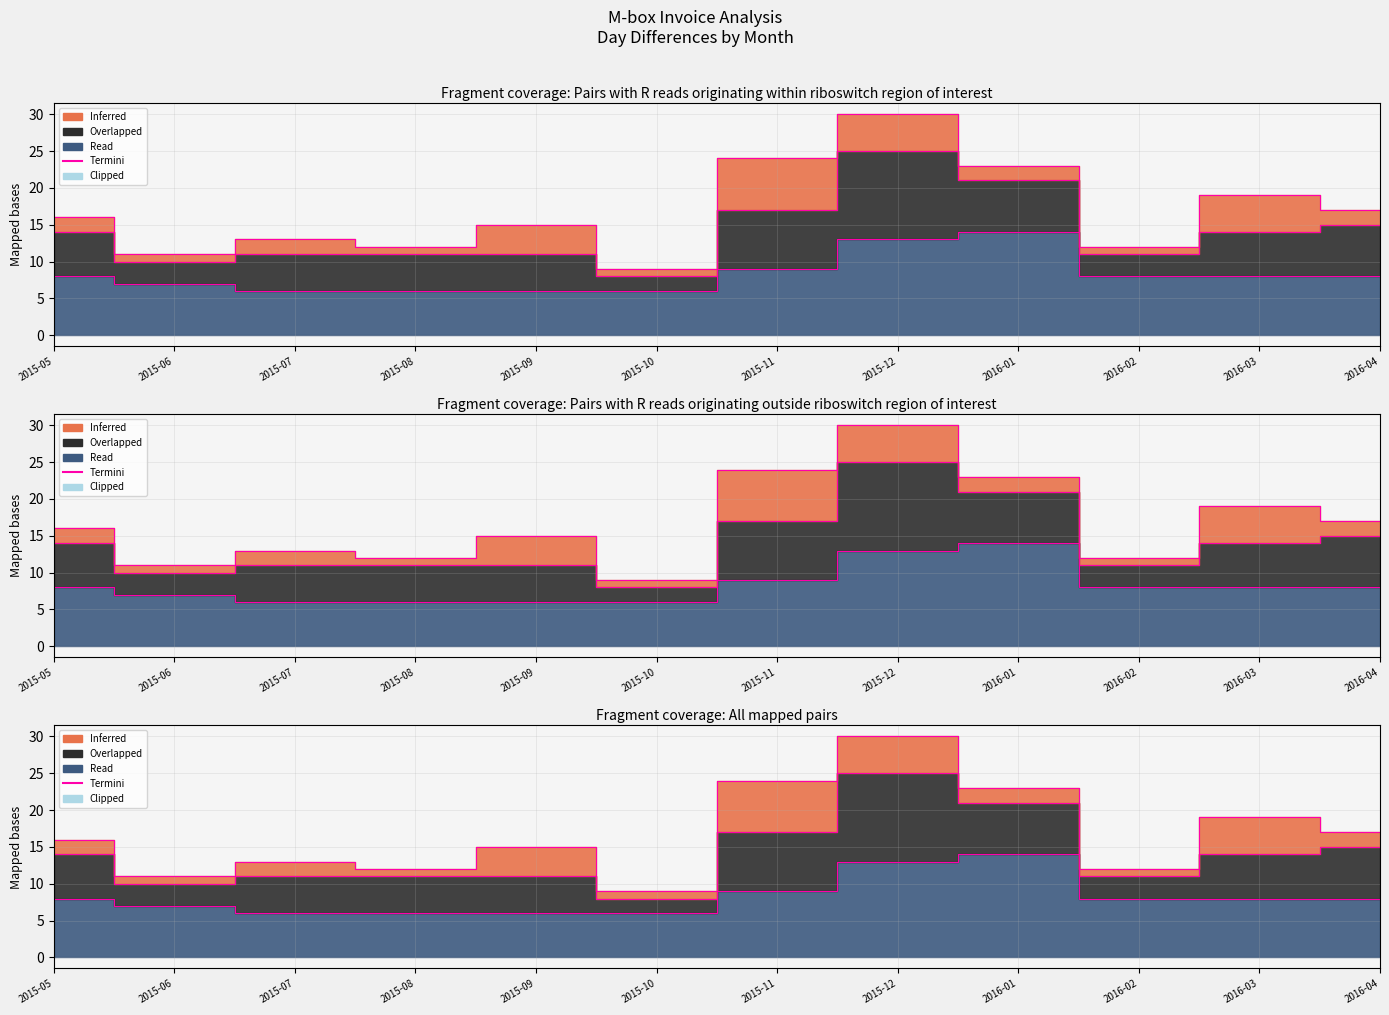

Where is DayDiff3 nearest to the value 10?

2015-11